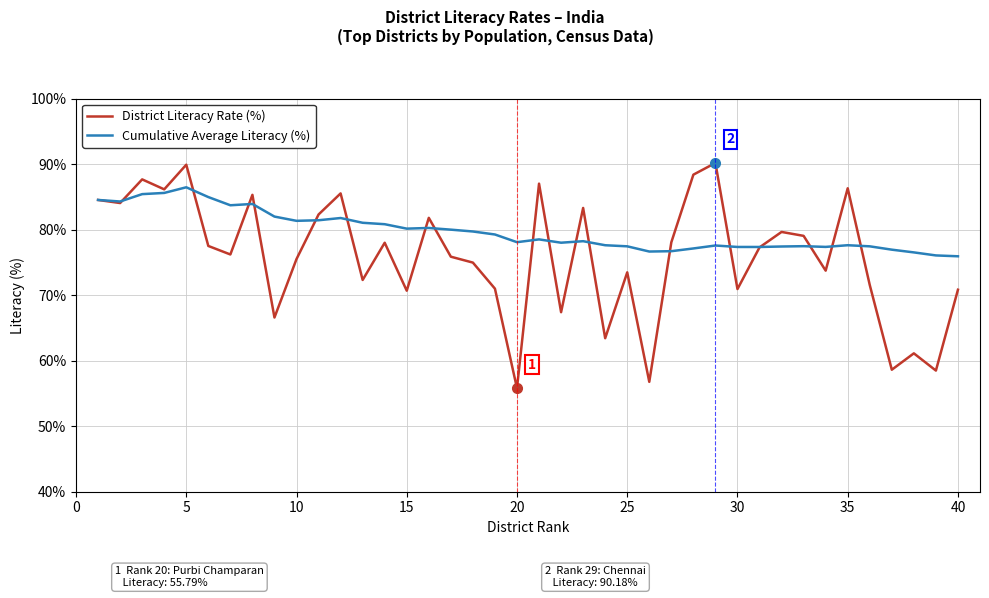

Is this an area chart (filled region under the line)?

No